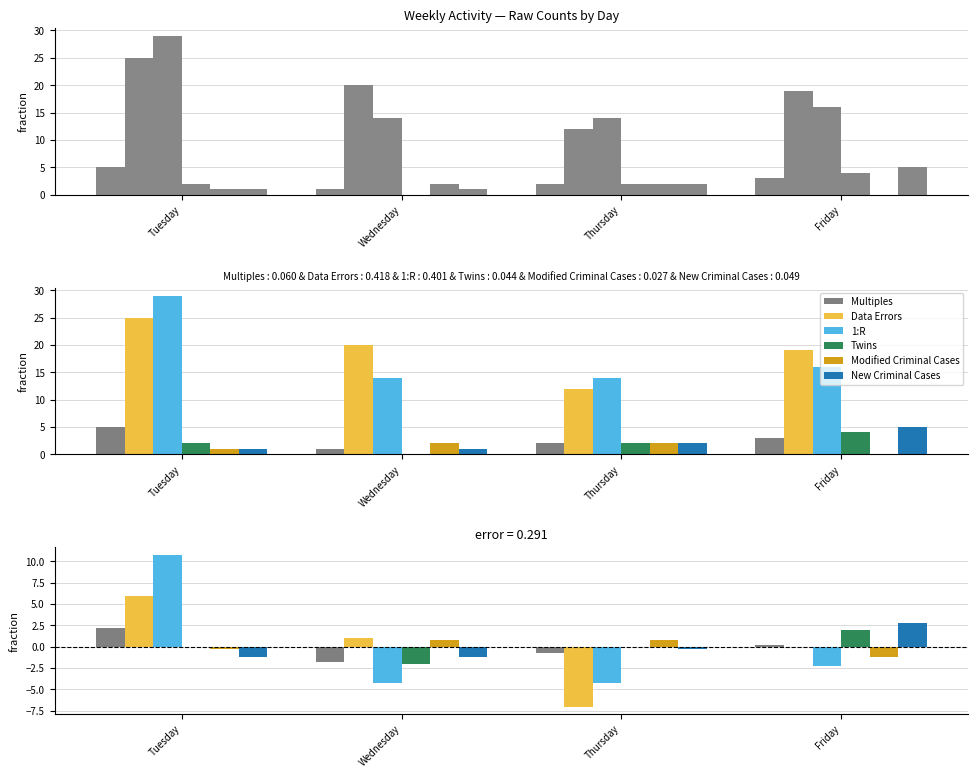

What are all the series names shown in the legend?

Multiples, Data Errors, 1:R, Twins, Modified Criminal Cases, New Criminal Cases